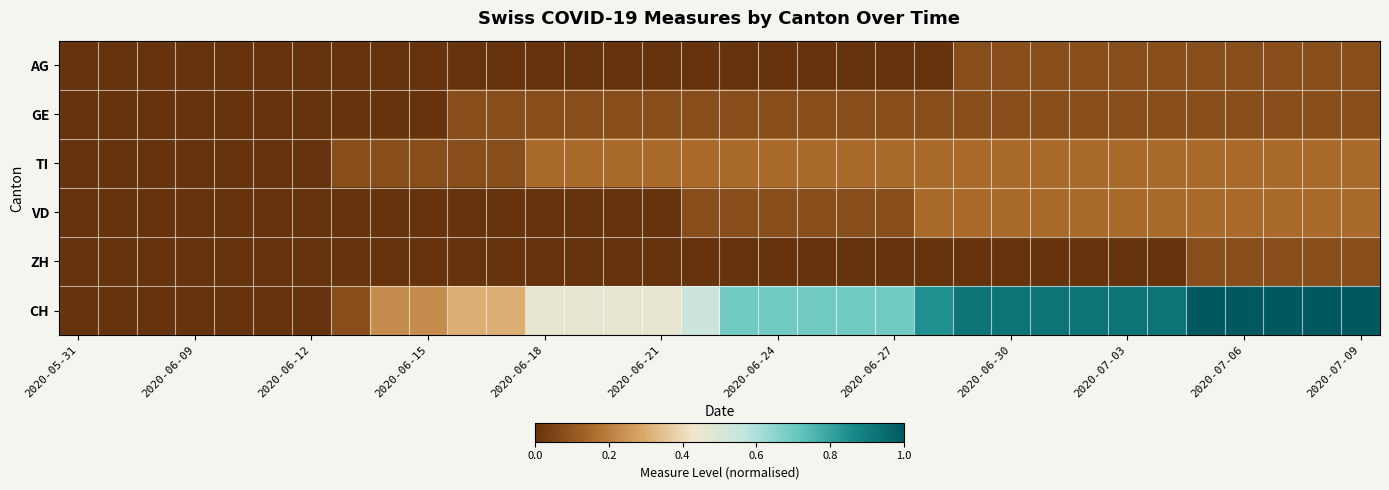

Which series has the largest range (max minus min)?

CH